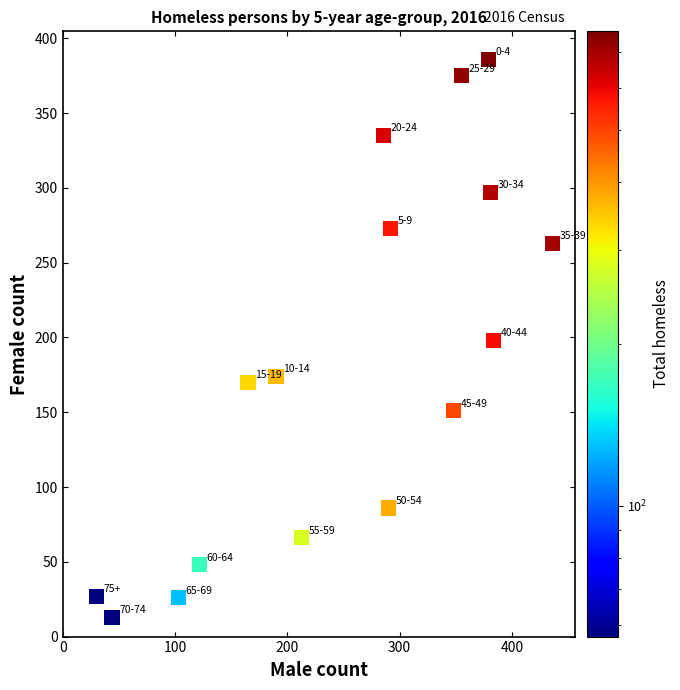

What is the range of Y values (max minus min)?

373